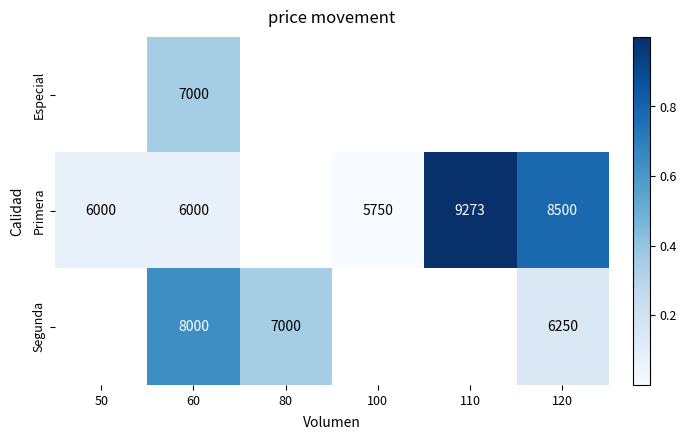

The Primera series shows 0.1 at 60. True or false?

True